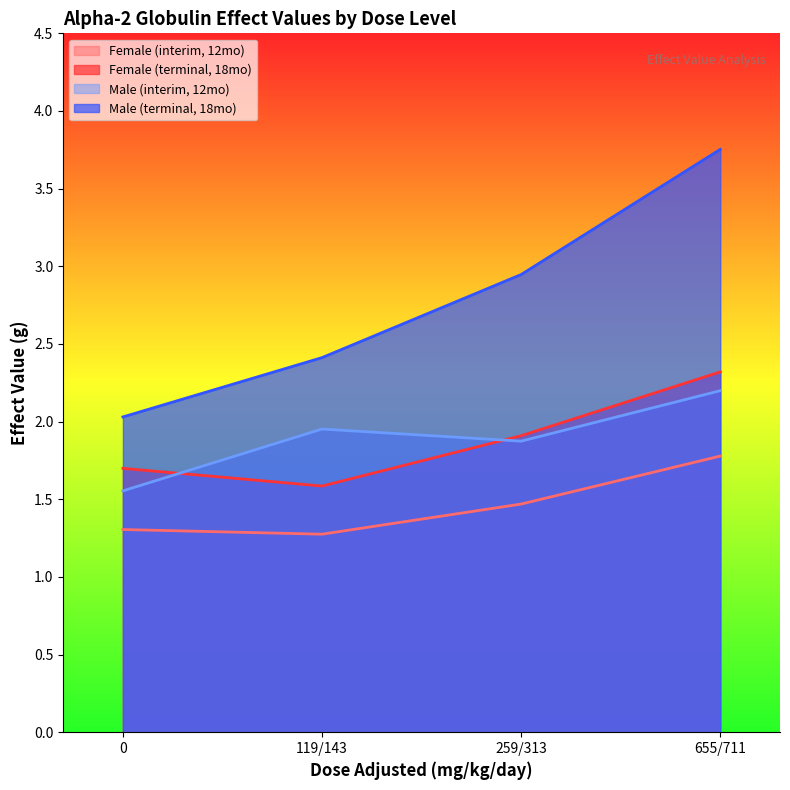

At how many categories does at least one series exceed 1?

4